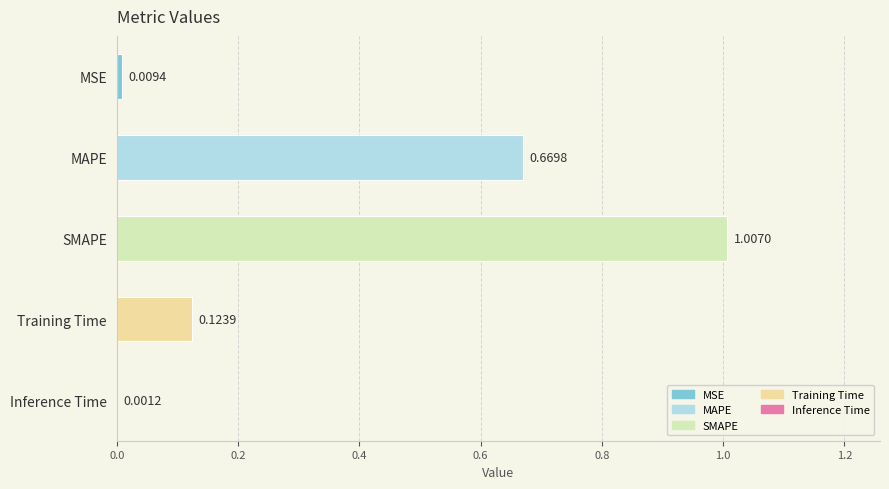

Between Training Time and Inference Time, which is larger?

Training Time